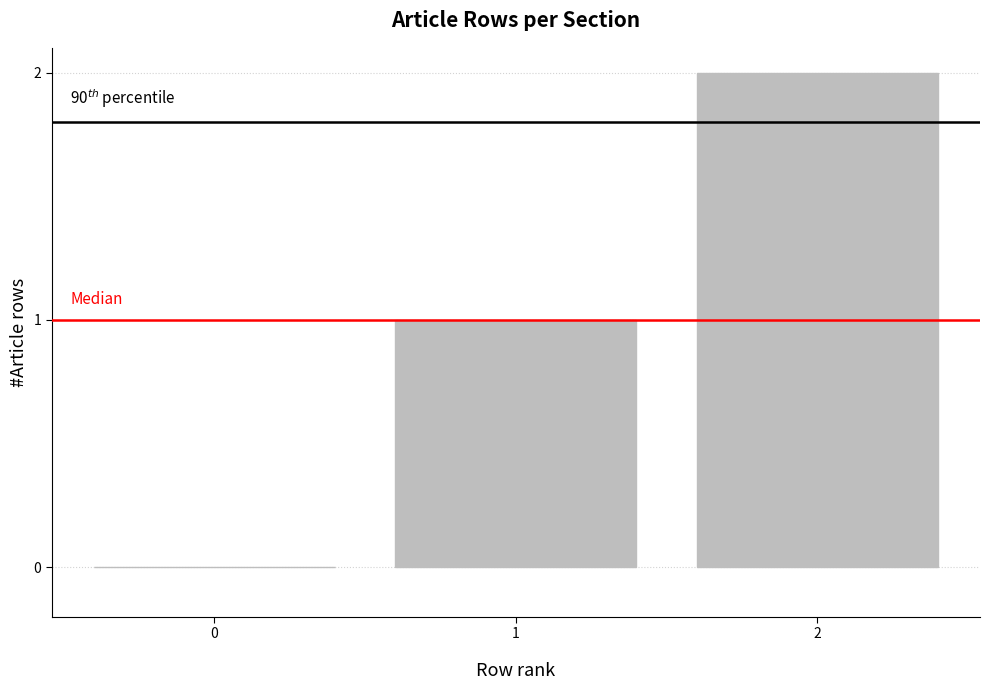

Between 0 and 2, which is larger?

2